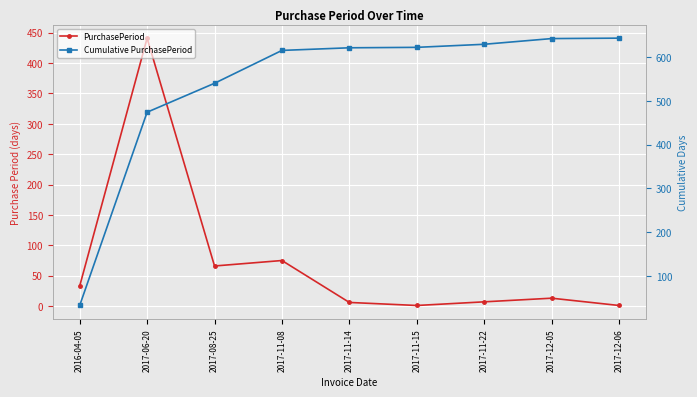

True or false: PurchasePeriod and Cumulative PurchasePeriod cross at least once.

False